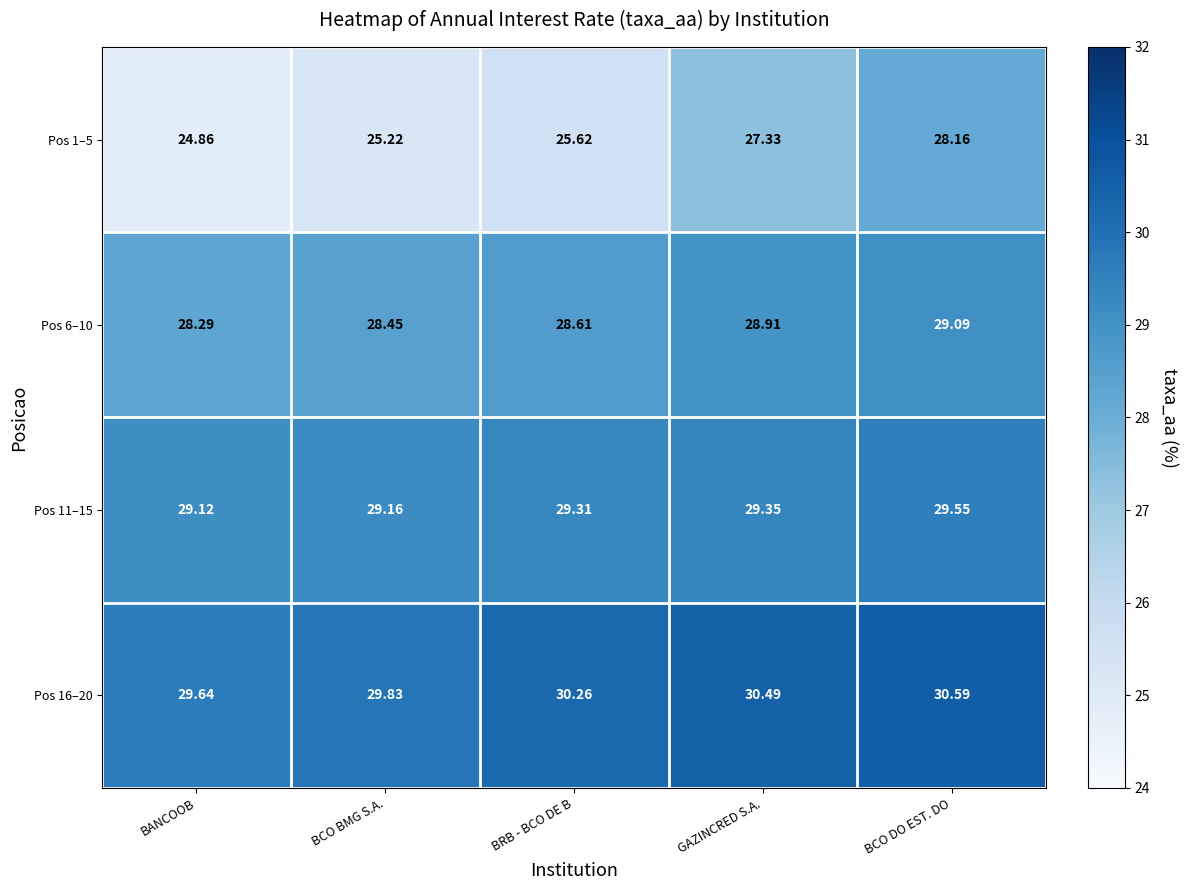

Where is Pos 16–20 nearest to the value 30?

BCO BMG S.A.